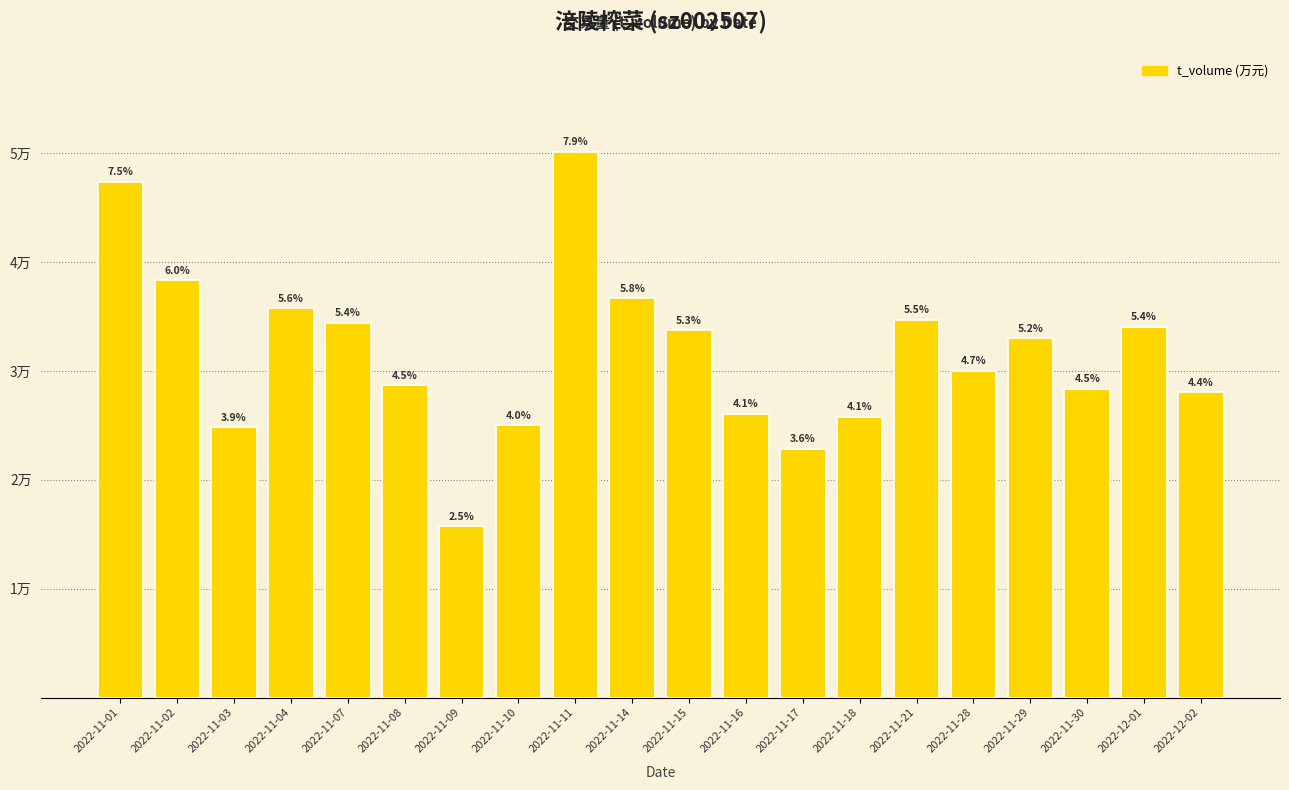

What is the smallest value displayed?

15710